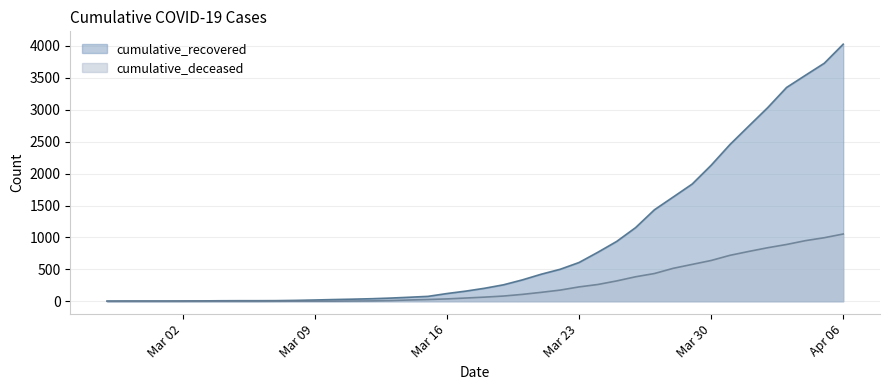

True or false: cumulative_deceased and cumulative_recovered cross at least once.

False